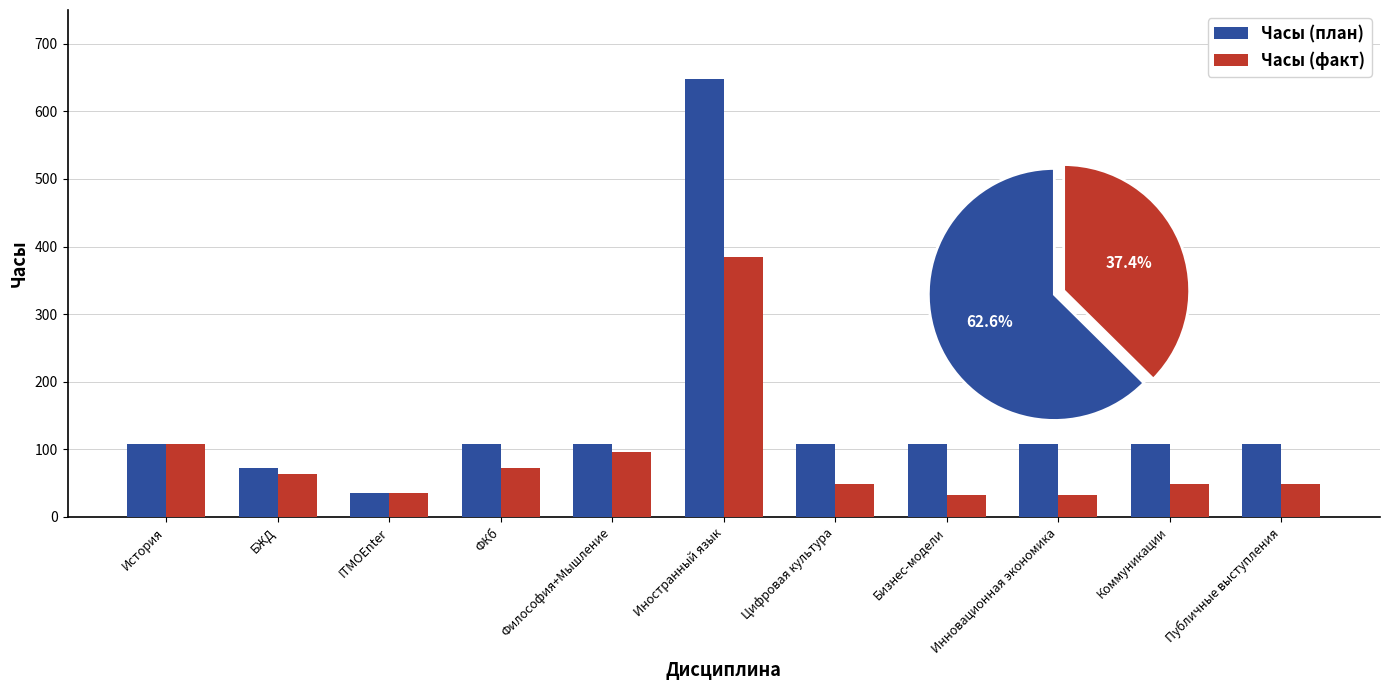

The value of Часы (факт) at Коммуникации is 48. True or false?

True